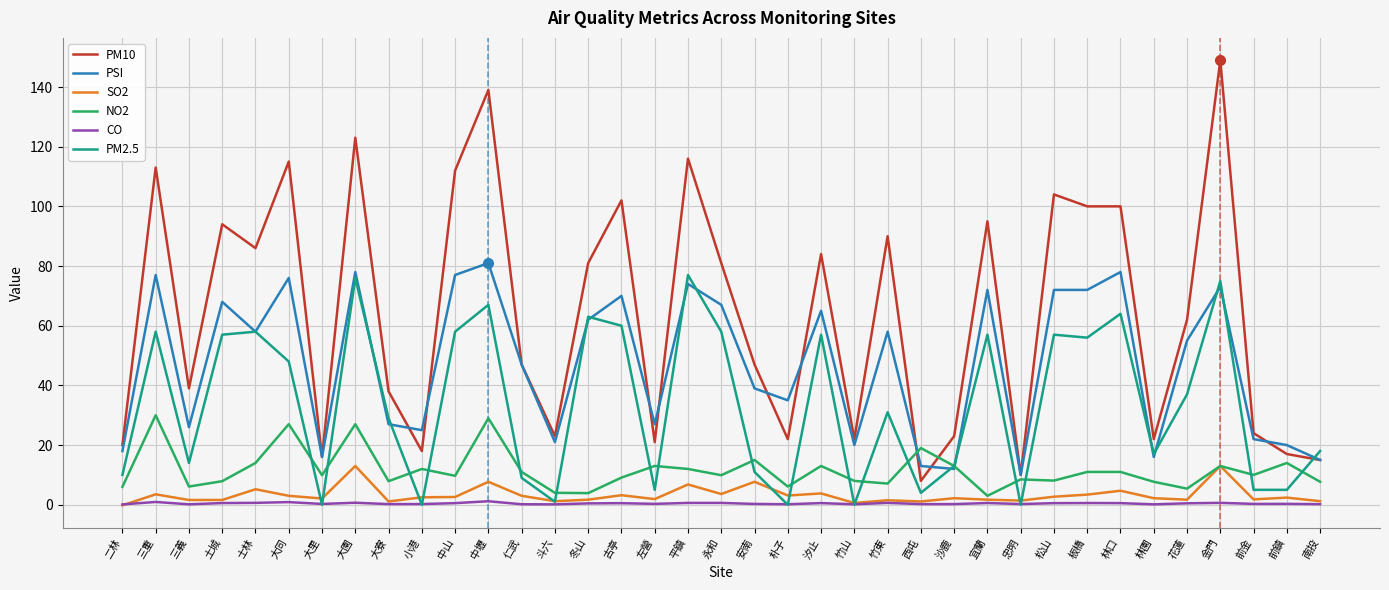

Count the number of categories in the chart.

37